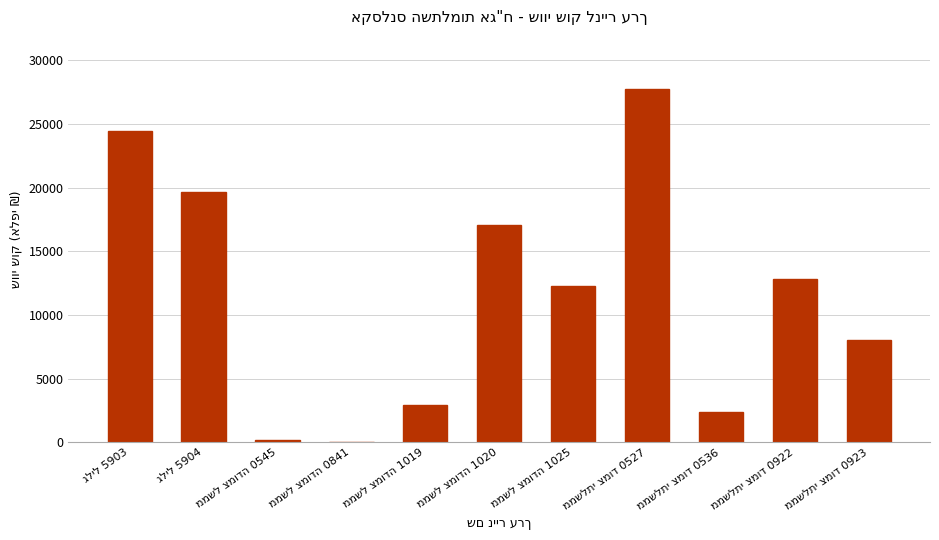

What is the sum of all values?

127702.2